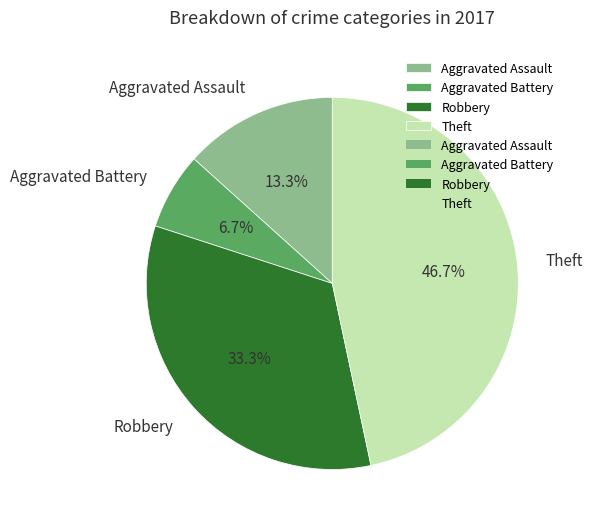

What is the total percentage of Theft and Robbery?

80.0%